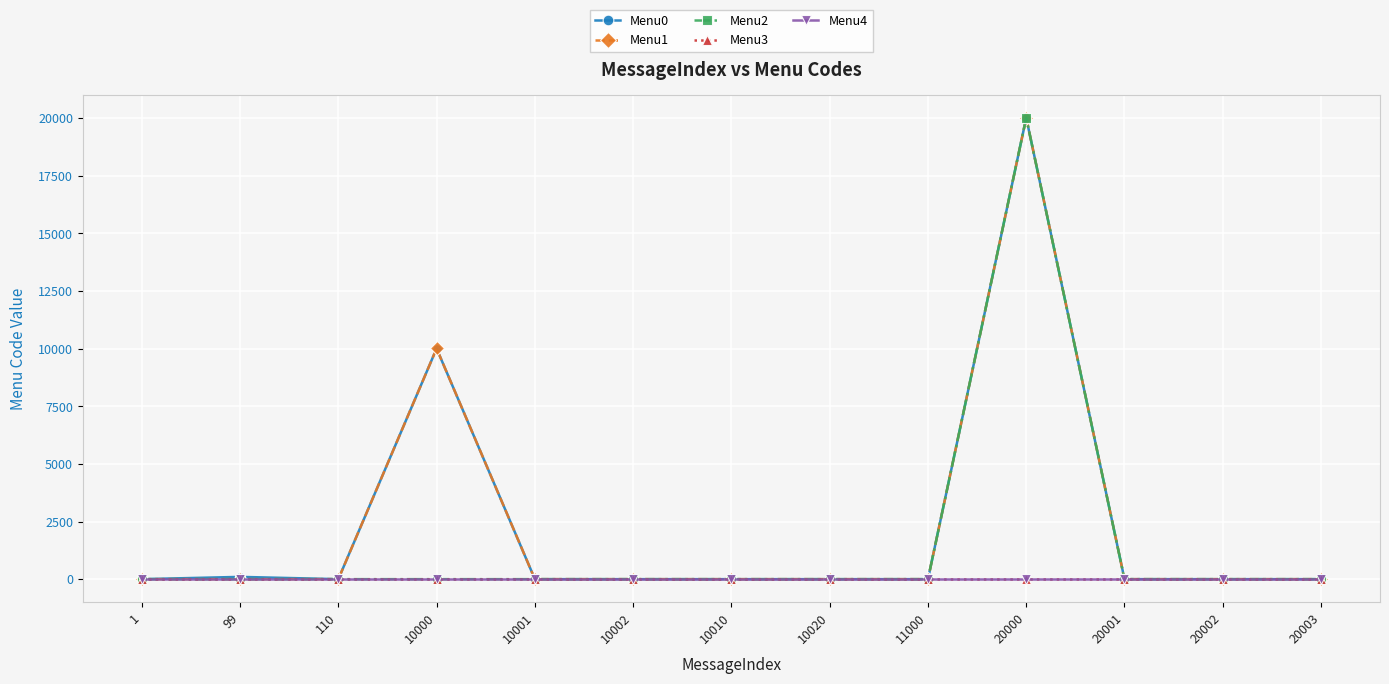

List the labels in order of Menu3 value, largest first.

1, 99, 110, 10000, 10001, 10002, 10010, 10020, 11000, 20000, 20001, 20002, 20003